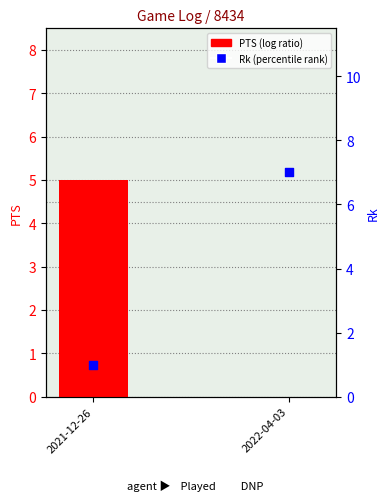

What are all the series names shown in the legend?

PTS (log ratio), Rk (percentile rank)